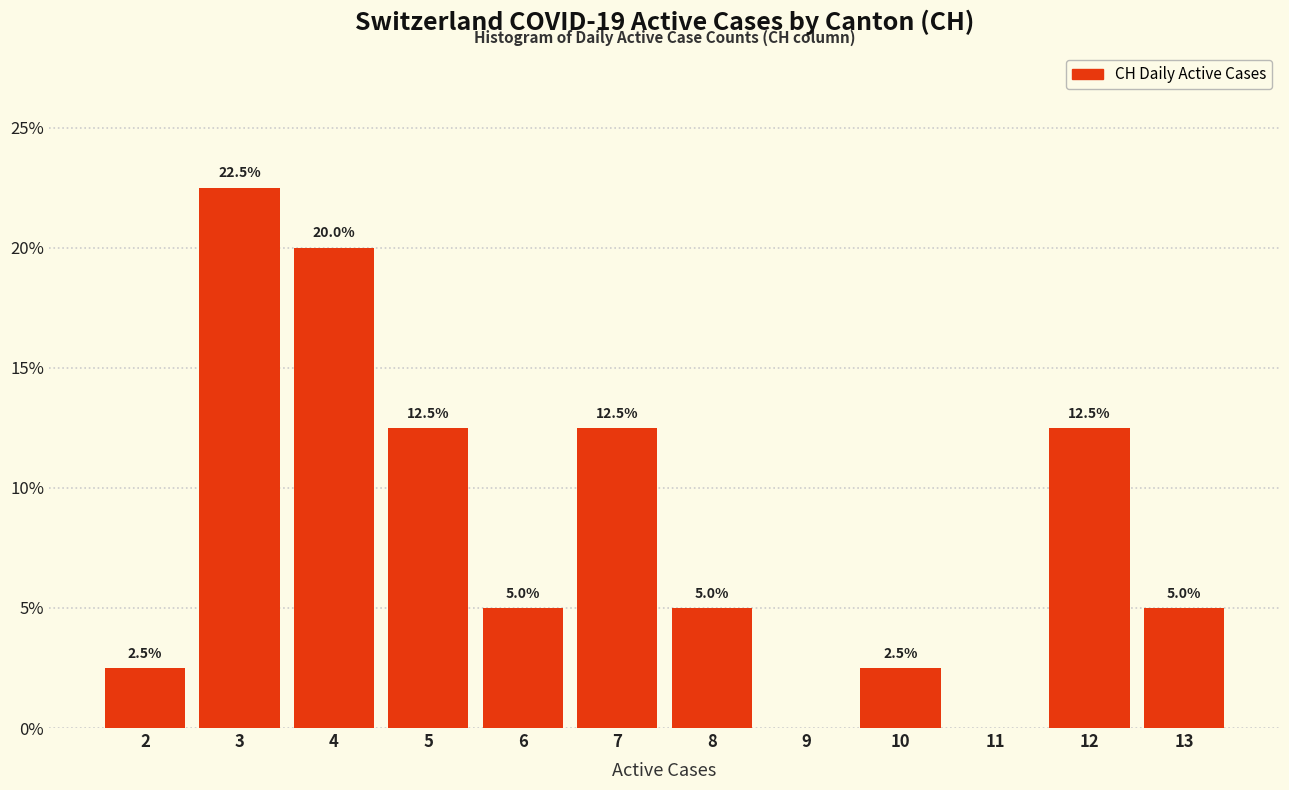

Reading left to right, list all the values displayed in this chart.

2=2.5	3=22.5	4=20.0	5=12.5	6=5.0	7=12.5	8=5.0	9=0.0	10=2.5	11=0.0	12=12.5	13=5.0